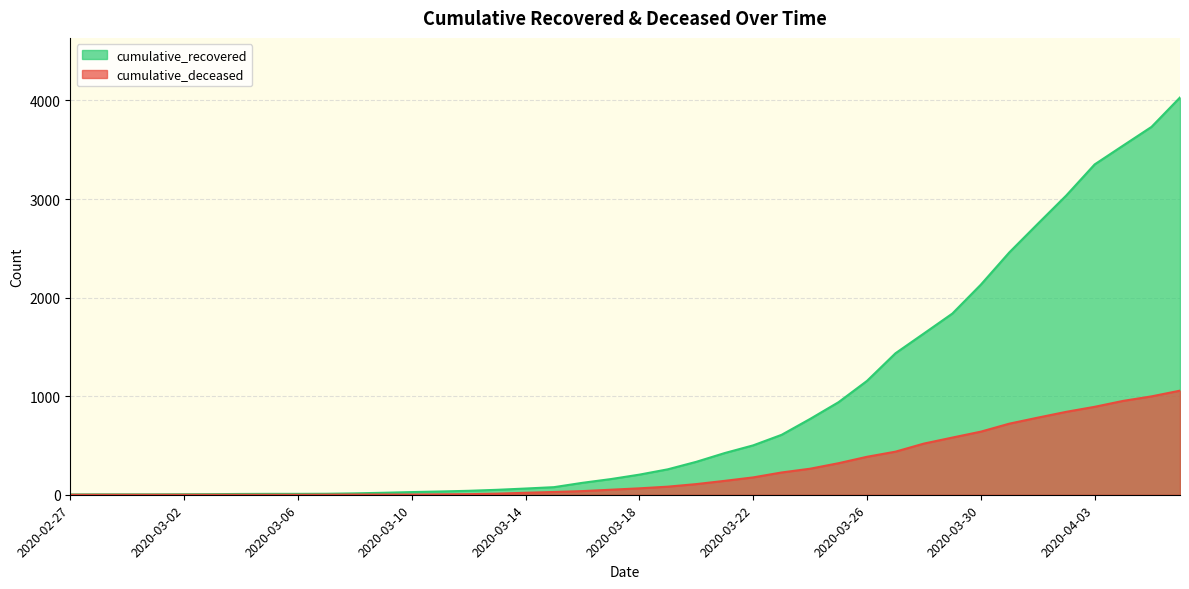

Which series has the largest range (max minus min)?

cumulative_recovered